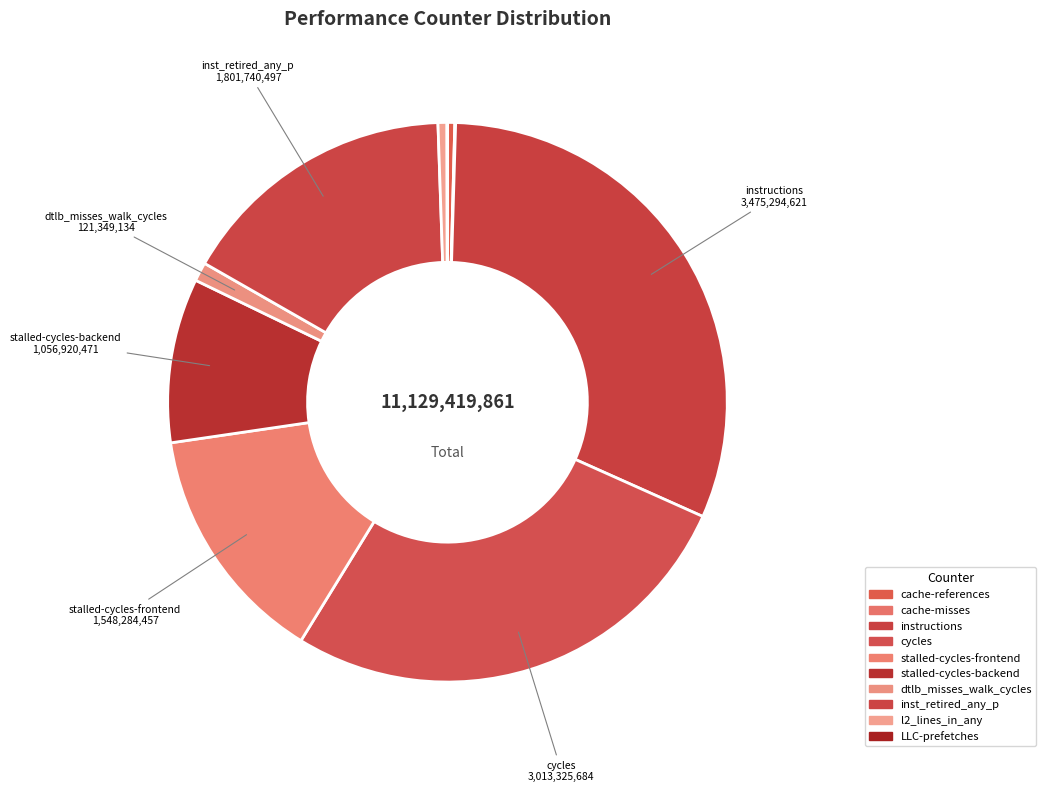

Is instructions the majority of the pie?

No